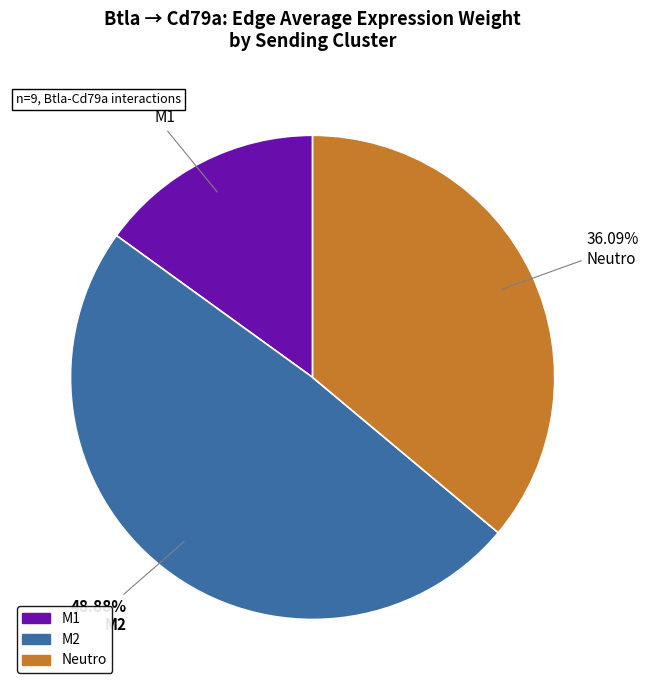

Is there a majority slice in this chart?

No